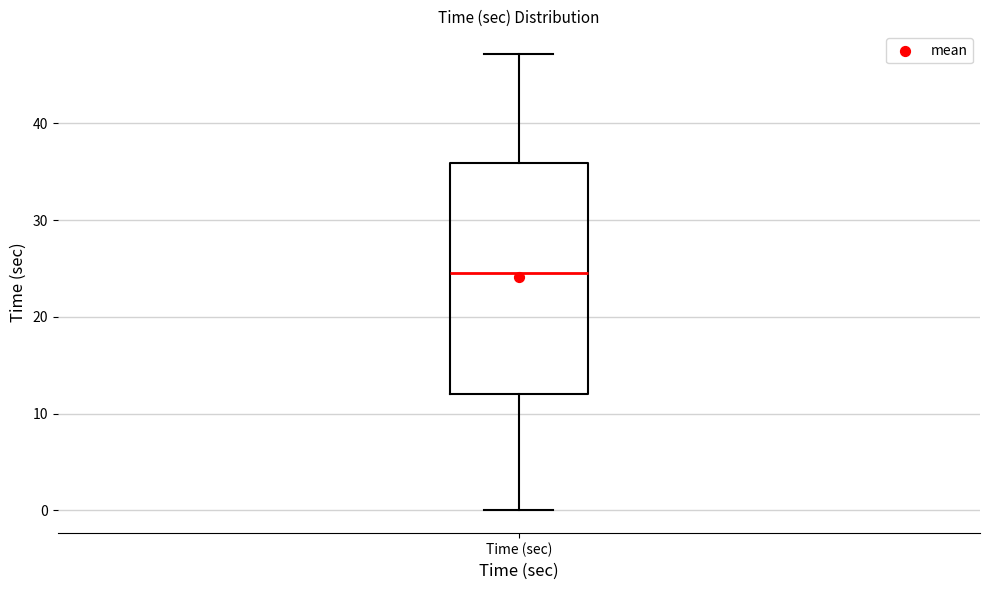

Transcribe this box plot: give where the median line is, the range the box spans, and where the two whiskers end, as read against the y-axis. The values are not printed on the chart, so give them approximately, as read against the axis.

median 25, box 12 to 36, whiskers 0 to 47